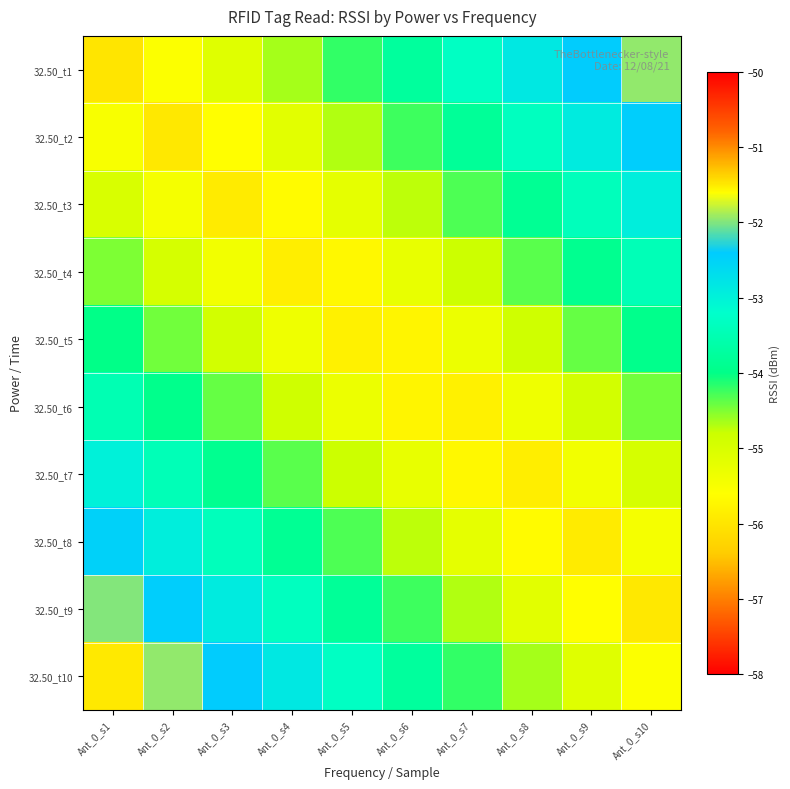

Which category has the lowest value across all series?

Ant_0_s1